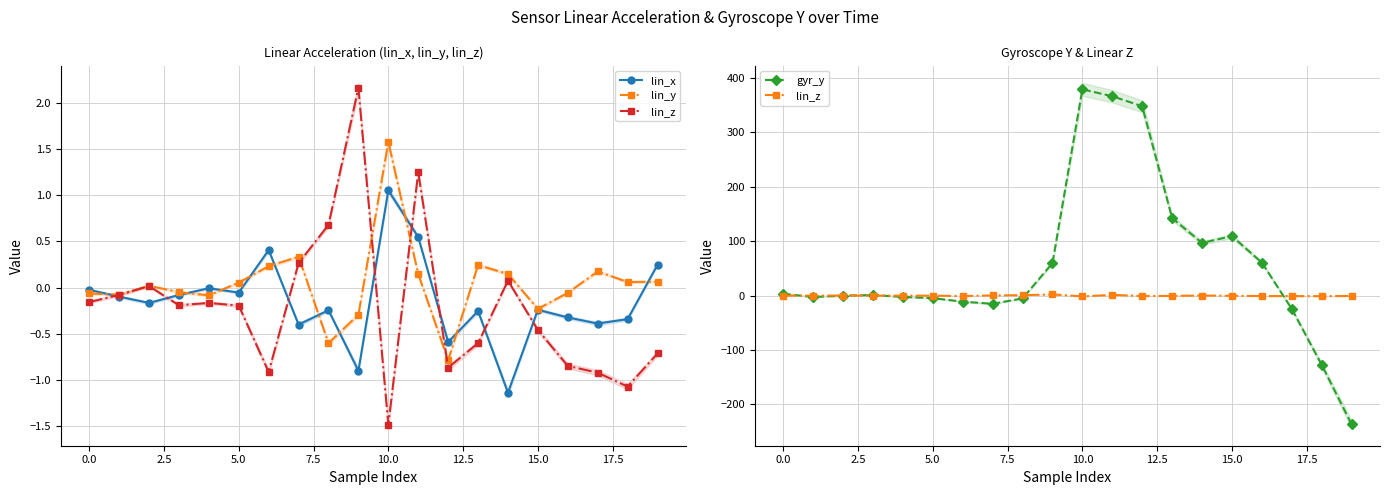

Which category has the lowest value across all series?

19